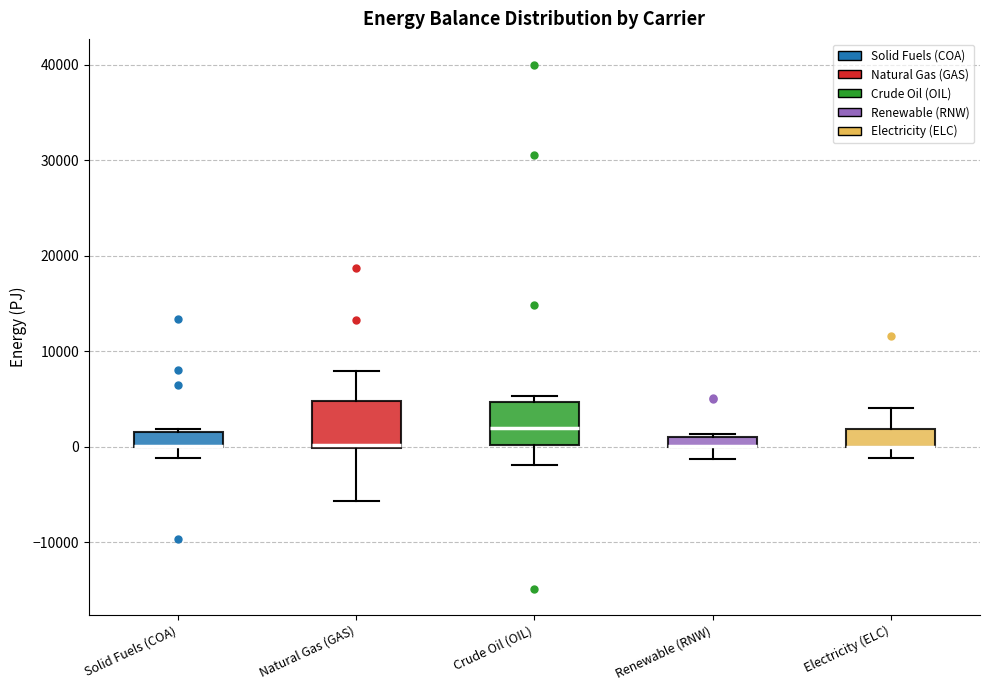

Where does the lower whisker of the box for Solid Fuels (COA) end on the y-axis? The values are not printed on the chart, so give them approximately, as read against the axis.

-1000